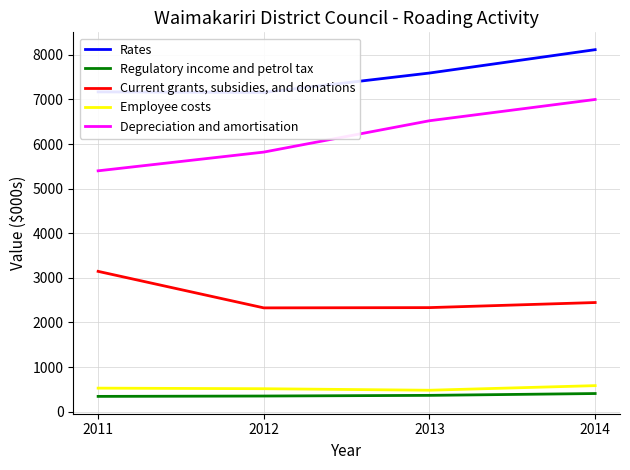

Reading right to left, extract all data points from this chart.

Rates: 2014=8117	2013=7593	2012=7158	2011=7170
Regulatory income and petrol tax: 2014=405	2013=364	2012=349	2011=341
Current grants, subsidies, and donations: 2014=2446	2013=2332	2012=2326	2011=3145
Employee costs: 2014=582	2013=479	2012=513	2011=526
Depreciation and amortisation: 2014=7000	2013=6523	2012=5820	2011=5400